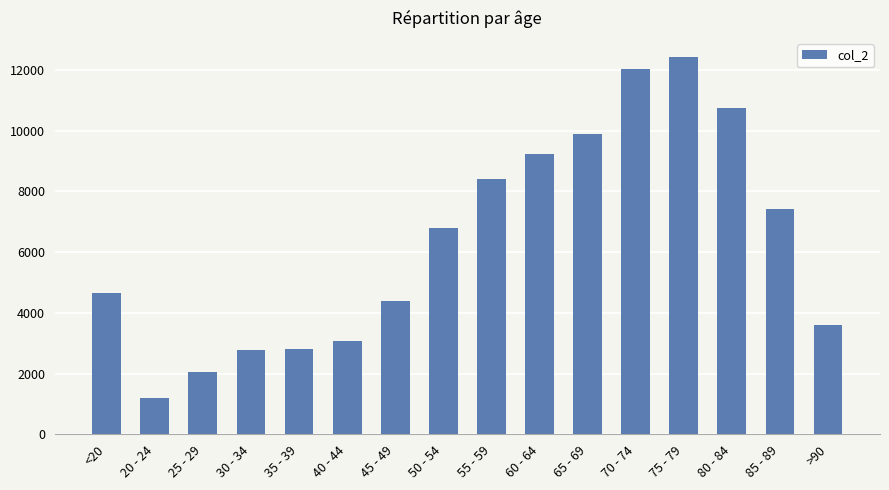

Is it true that the value at 35 - 39 is 2814?

True